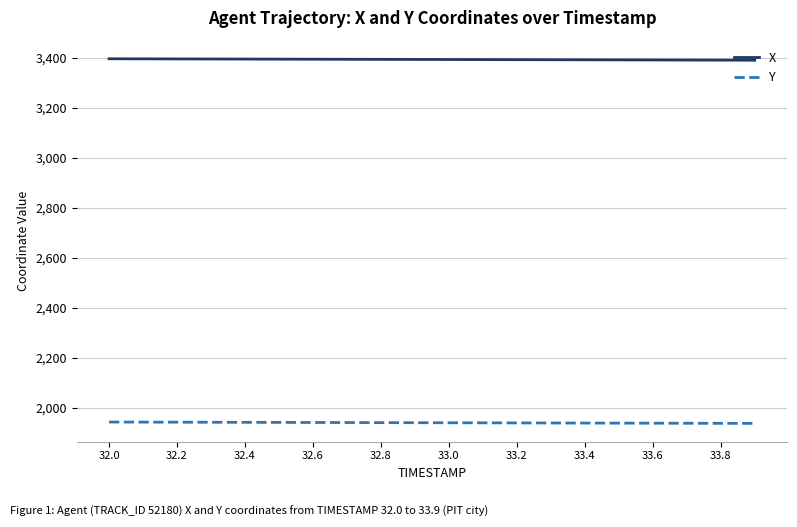

True or false: Y and X intersect in this chart.

False